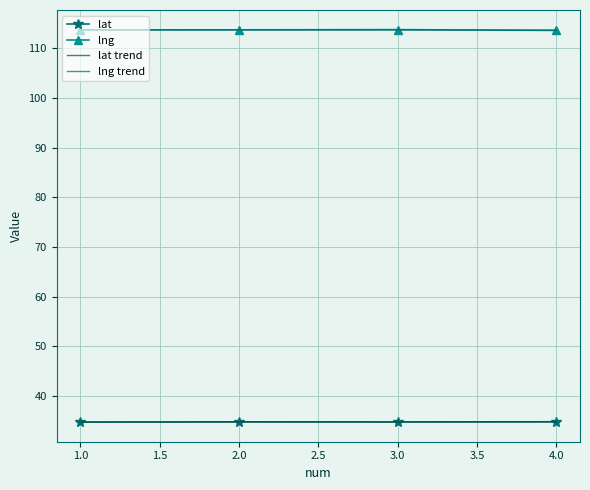

What position from the left is 2.0?

2